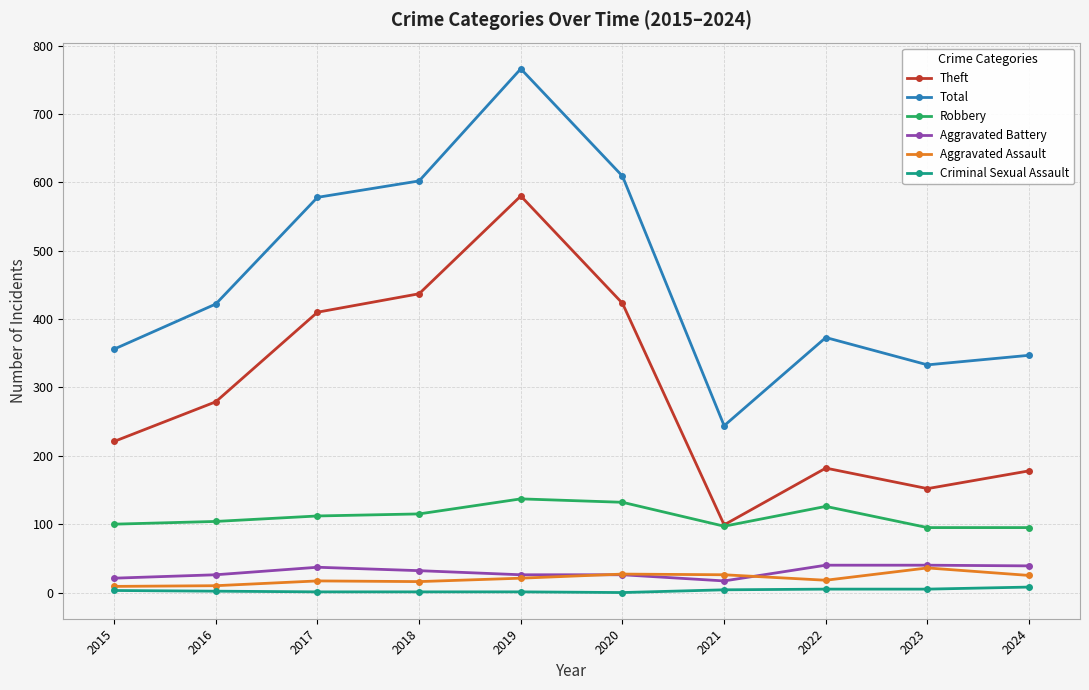

Is it true that Robbery equals 112 at 2017?

True